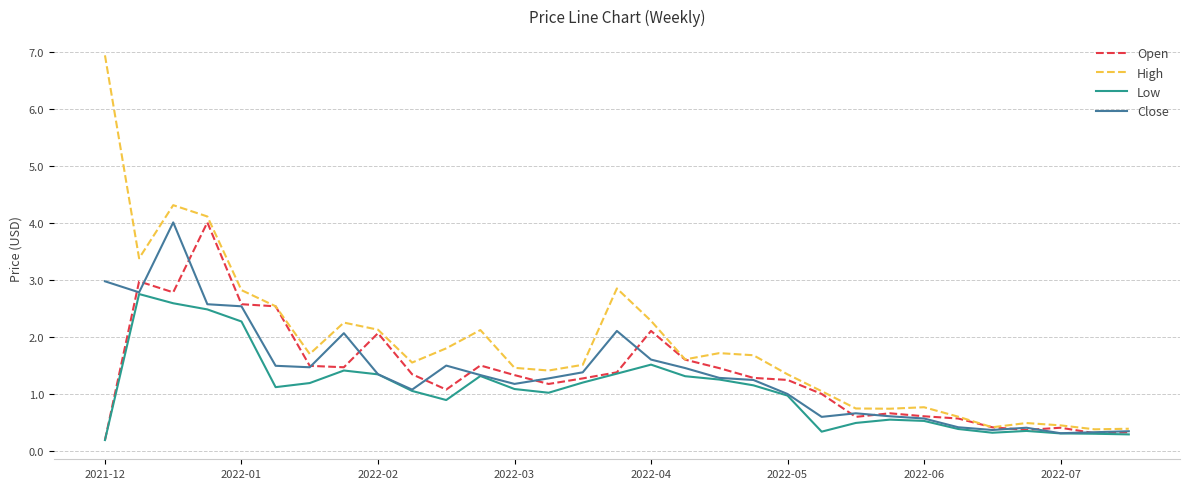

Which series has the largest total across all categories?

High